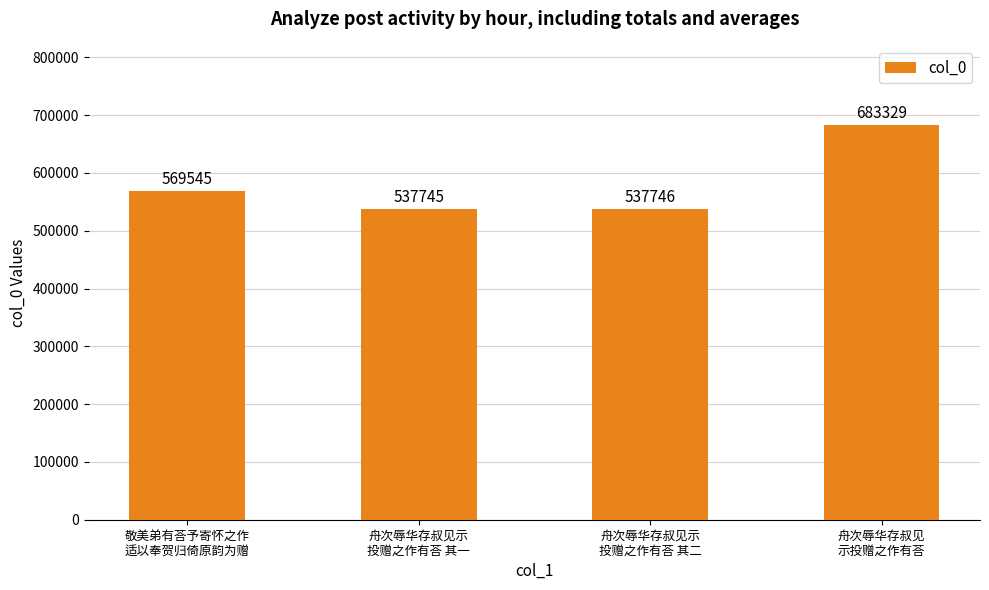

Which label corresponds to the smallest value in the chart?

舟次辱华存叔见示
投赠之作有荅 其一